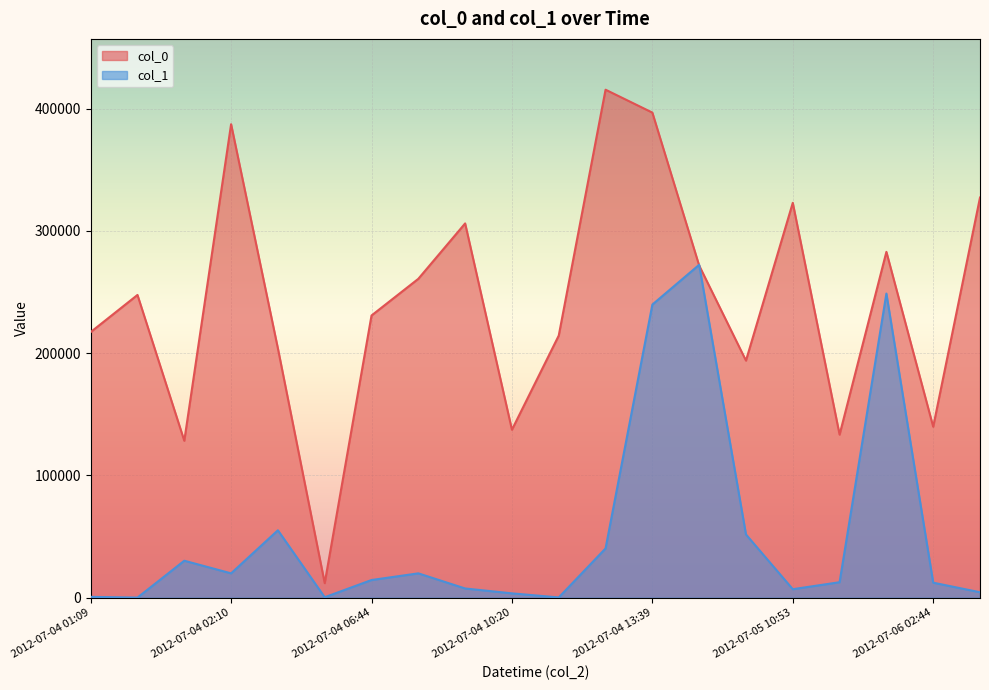

Between 2012-07-04 02:50 and 2012-07-04 21:32, which series saw the biggest shift?

col_0